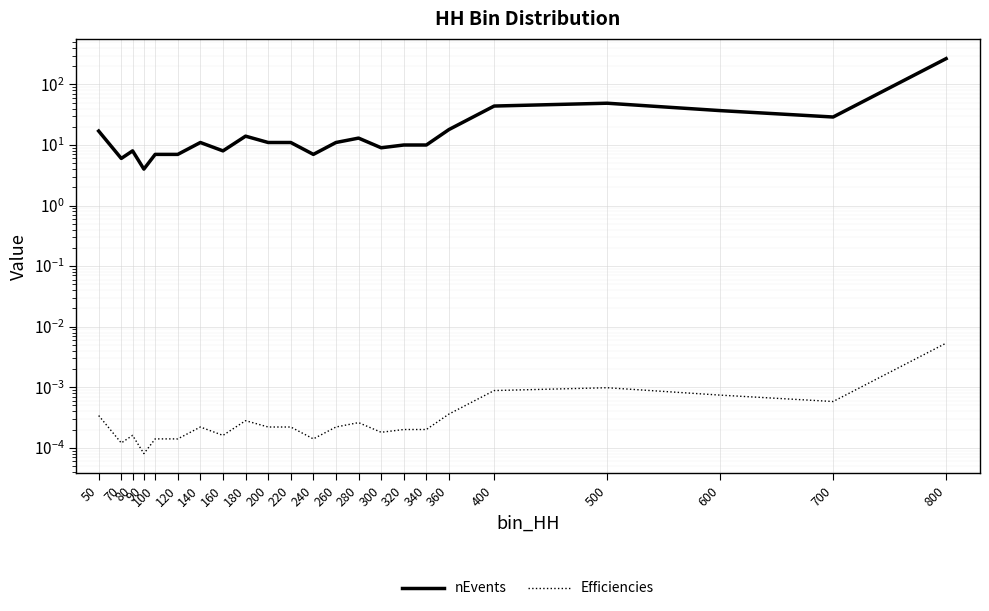

Rank the categories by nEvents value from highest to lowest.

800, 500, 400, 600, 700, 360, 50, 180, 280, 140, 200, 220, 260, 320, 340, 300, 80, 160, 100, 120, 240, 70, 90